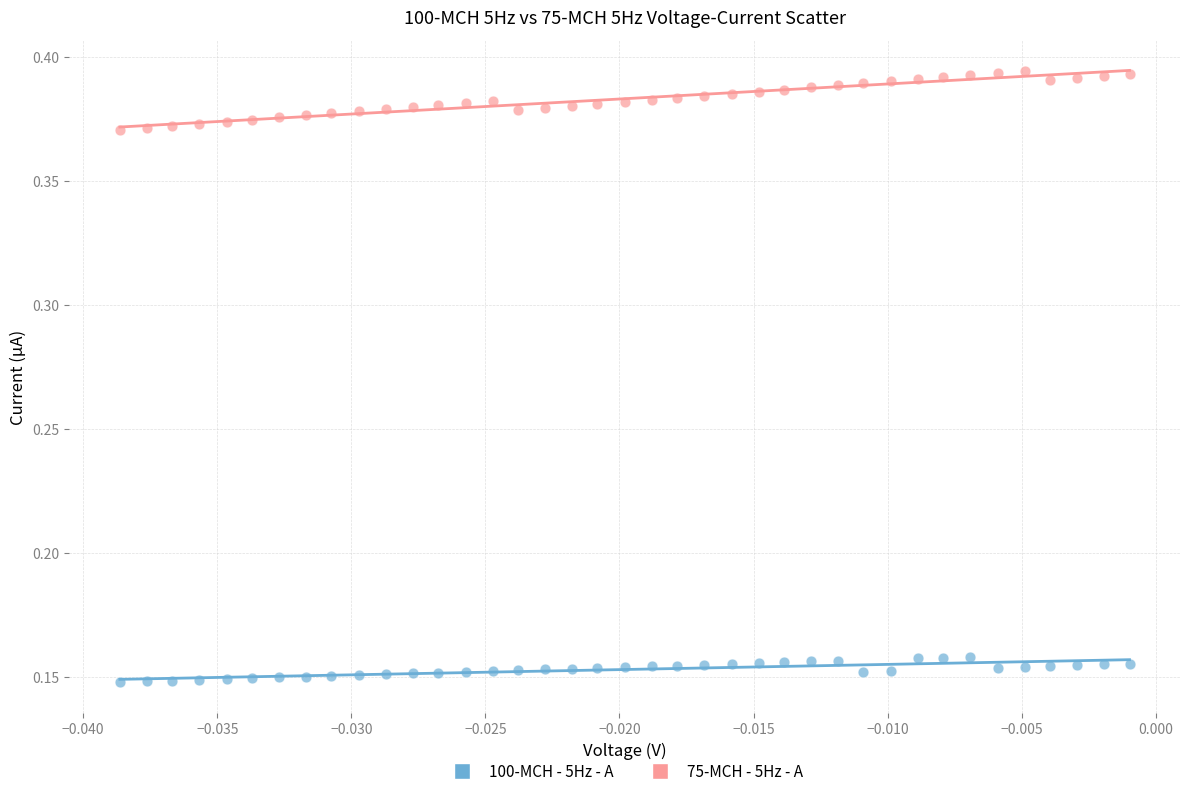

Which series reaches the minimum Y coordinate?

100-MCH - 5Hz - A